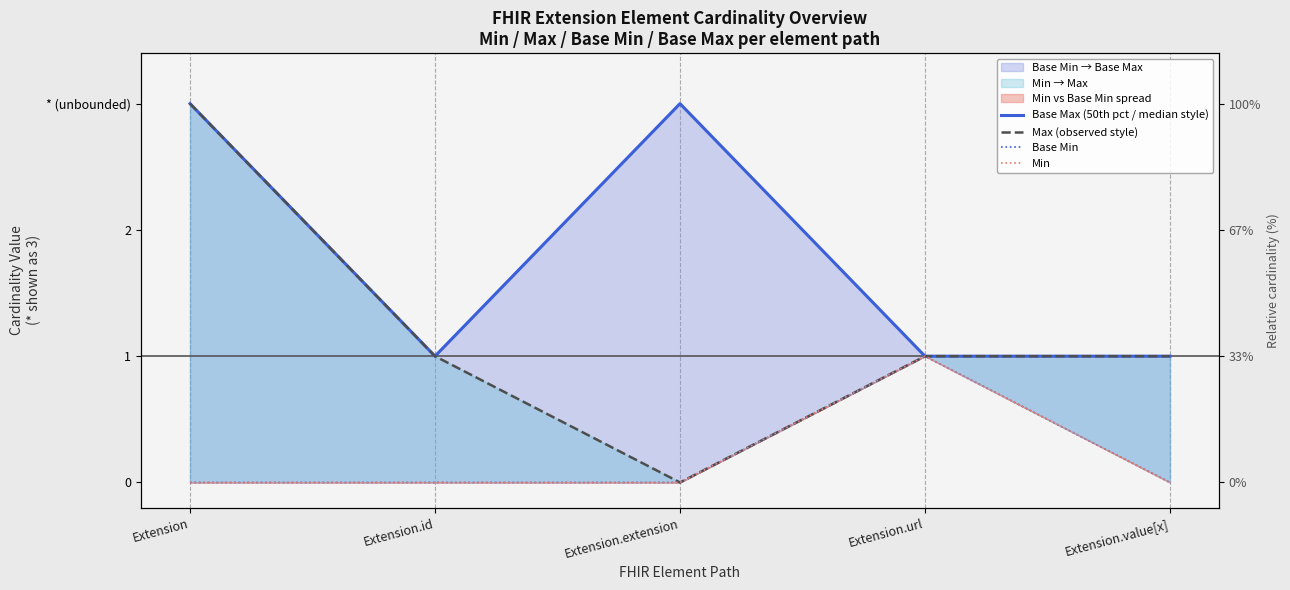

True or false: Base Min and Min cross at least once.

False